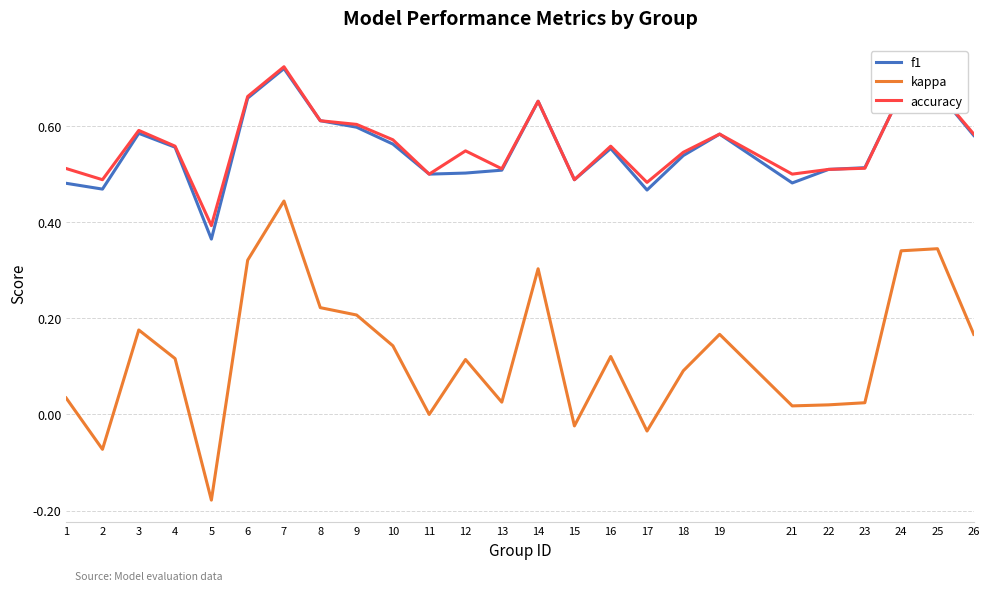

True or false: accuracy and kappa intersect in this chart.

False